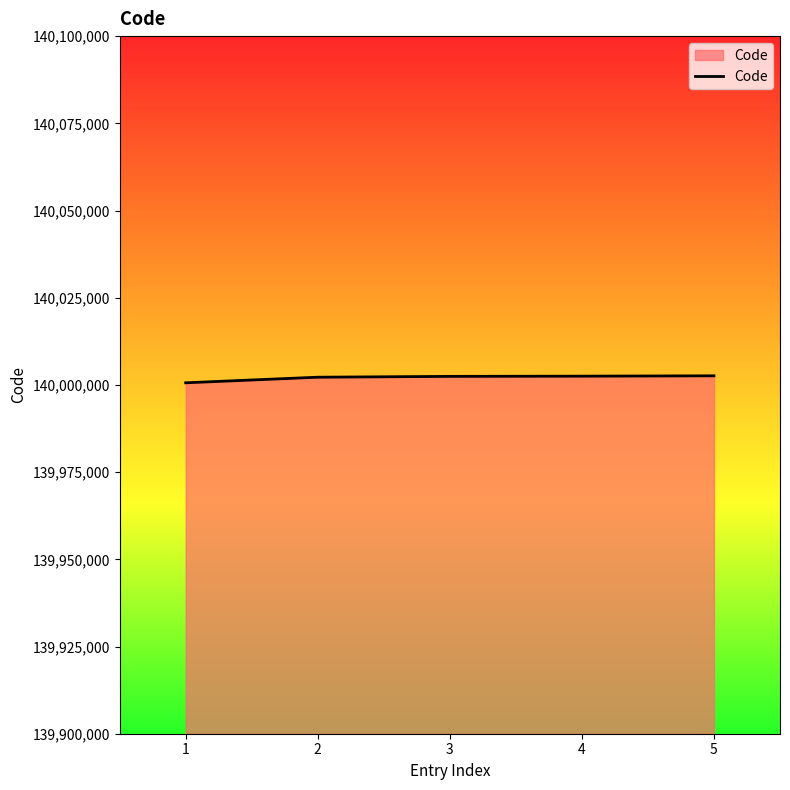

What is the minimum value shown in the chart?

140000610